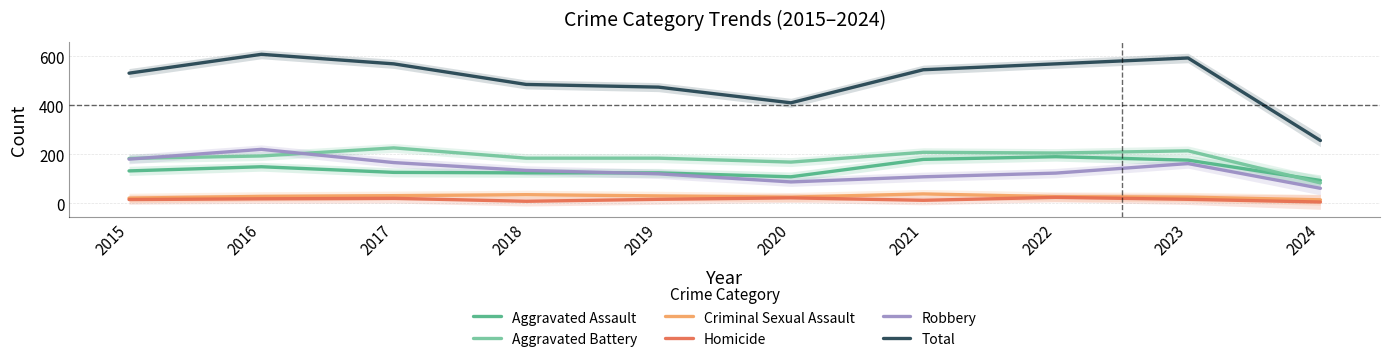

Is the value of Aggravated Assault at 2018 greater than the value of Robbery at 2020?

Yes